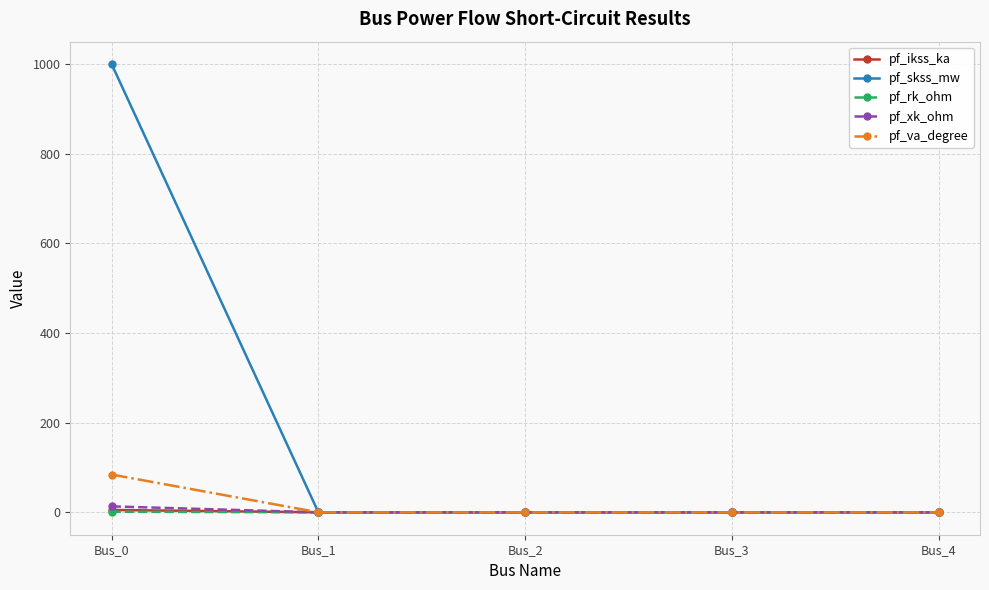

Which series has the largest range (max minus min)?

pf_skss_mw